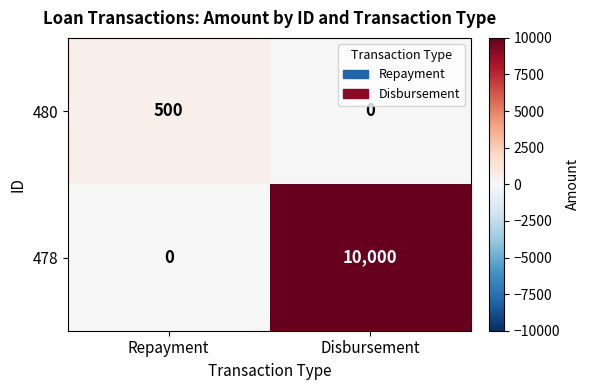

Which series has the widest spread of values?

478